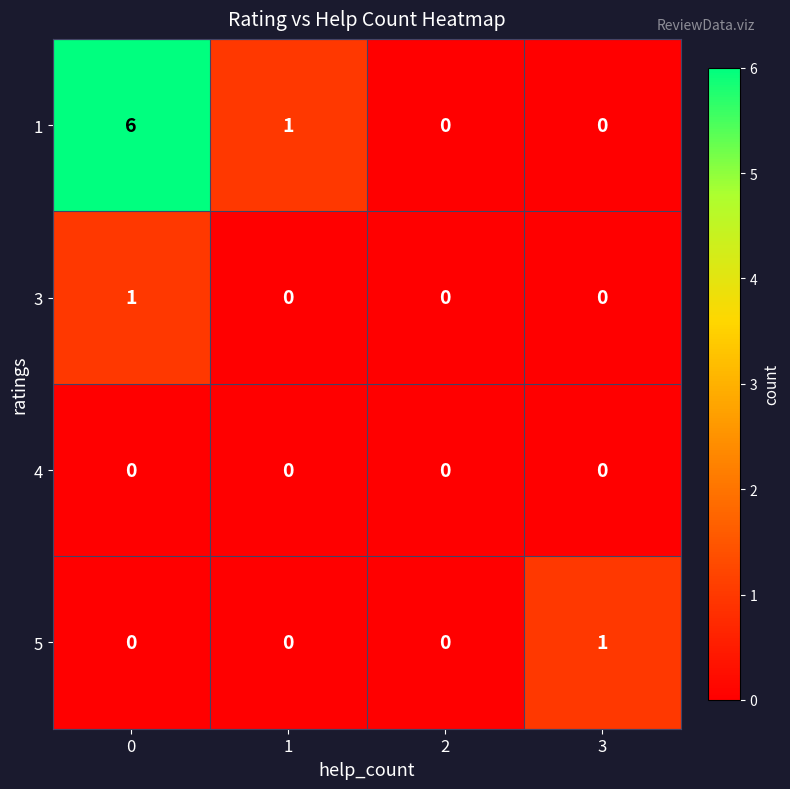

Reading right to left, list all the values displayed in this chart.

1: 0	0	1	6
3: 0	0	0	1
4: 0	0	0	0
5: 1	0	0	0